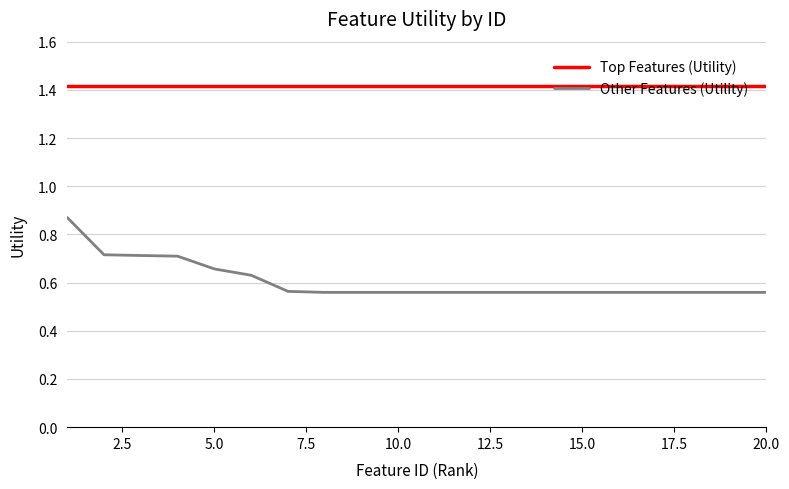

What is the maximum value shown in the chart?

1.4